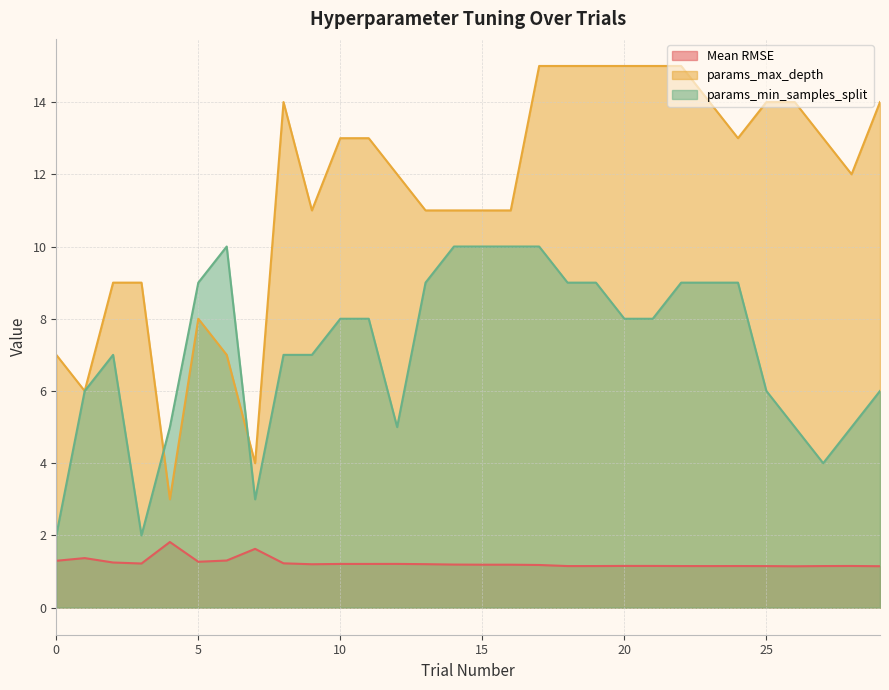

True or false: Mean RMSE and params_min_samples_split intersect in this chart.

False